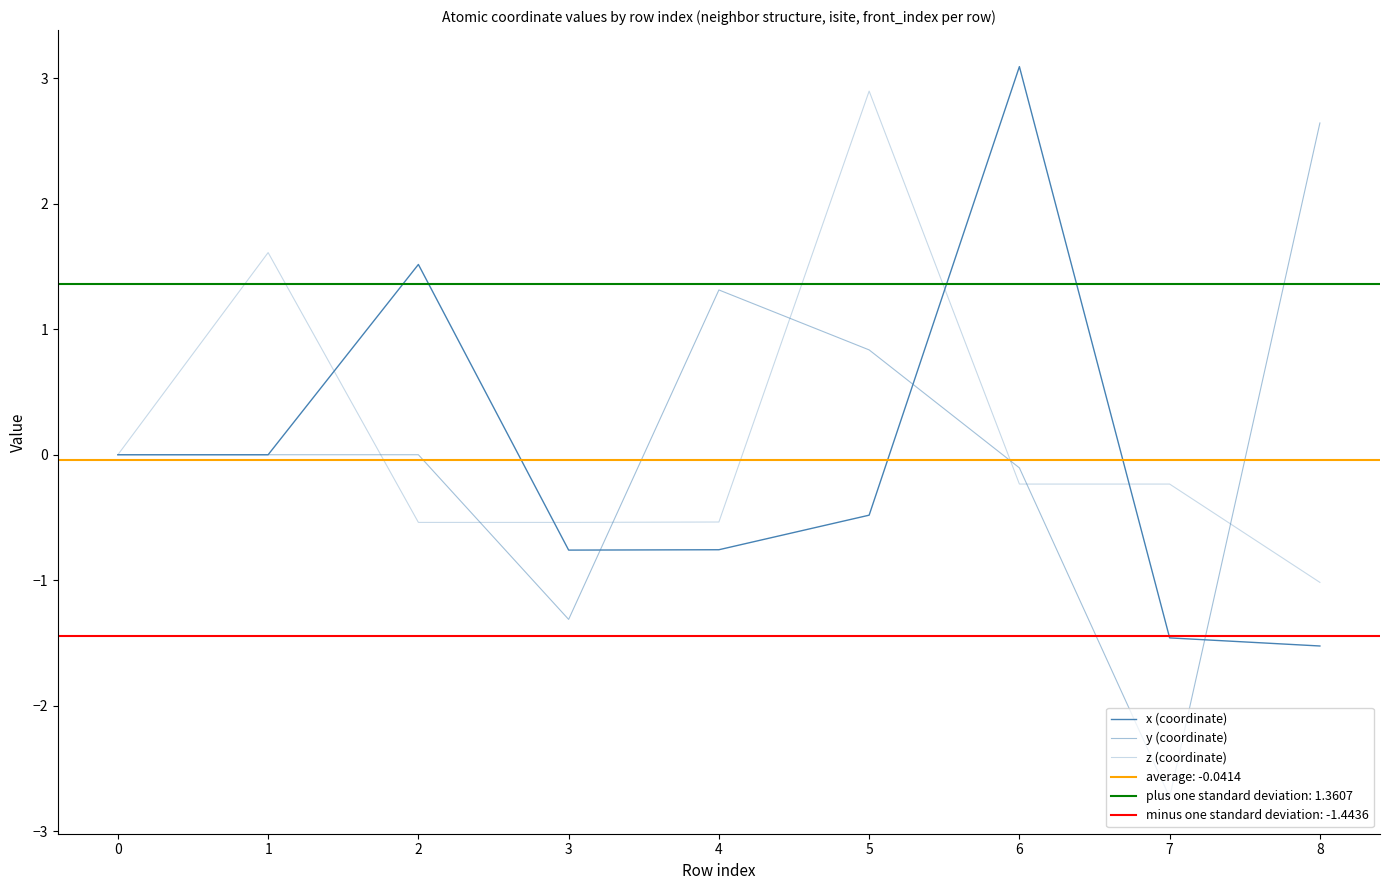

What is the difference between the maximum and second lowest values in the y (coordinate) series?

4.0